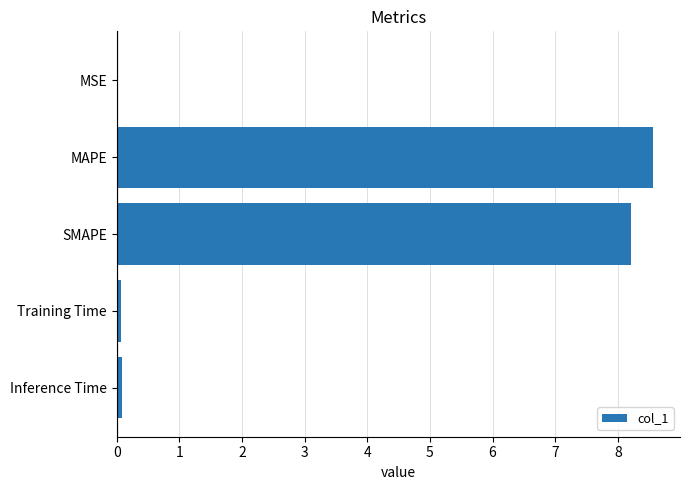

Which has a higher value, SMAPE or MSE?

SMAPE